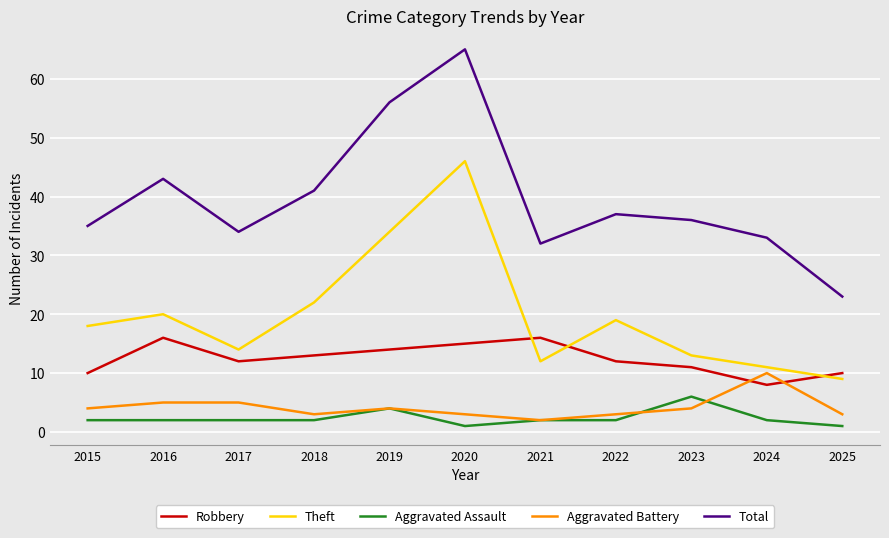

Is it true that Aggravated Assault equals 1 at 2025?

True